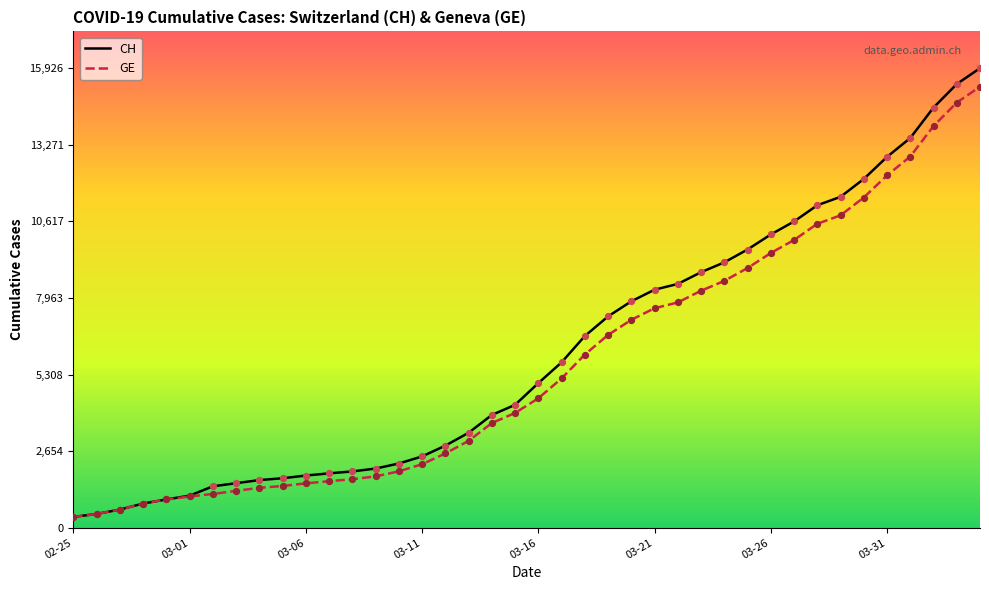

Which series reaches the maximum Y coordinate?

CH